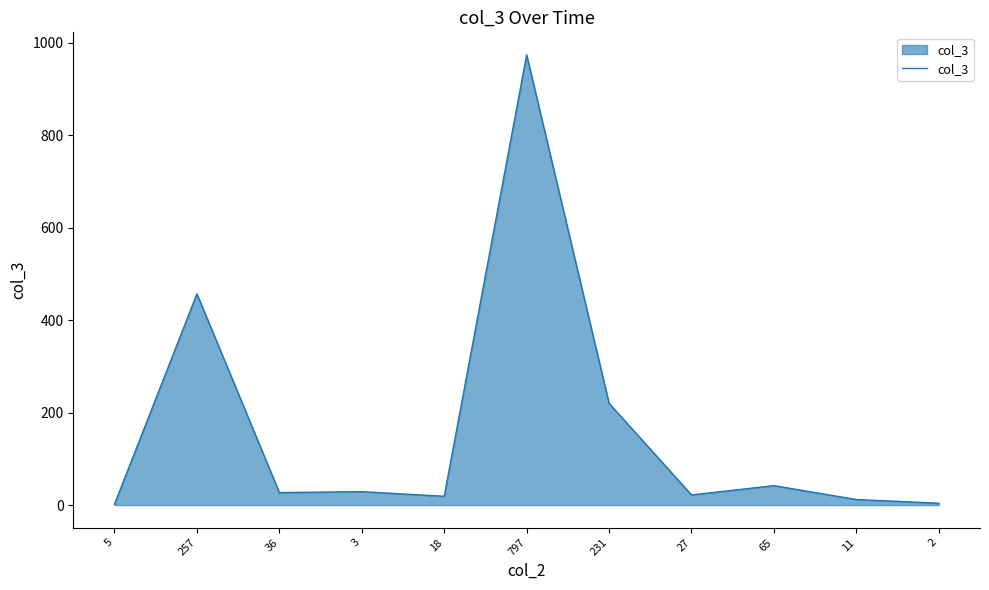

Which category has the highest value across all series?

797